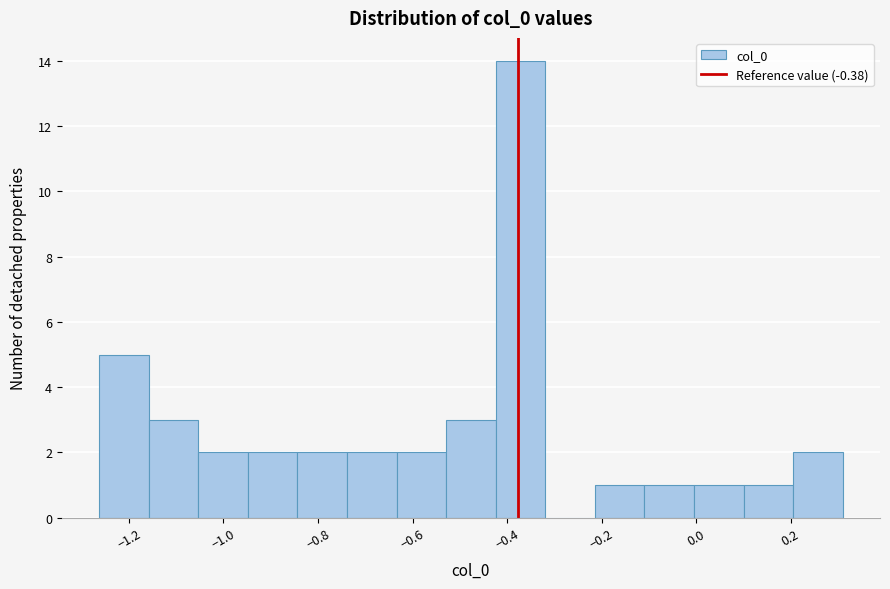

Reading left to right, transcribe this chart: for each bar, give the range it covers on the x-axis and its height. Neither the bar edges nor the heights are printed on the chart, so give them approximately, as read against the axes.

-1.26 to -1.16: 5
-1.16 to -1.06: 3
-1.06 to -0.94: 2
-0.94 to -0.84: 2
-0.84 to -0.74: 2
-0.74 to -0.64: 2
-0.64 to -0.52: 2
-0.52 to -0.42: 3
-0.42 to -0.32: 14
-0.32 to -0.22: 0
-0.22 to -0.10: 1
-0.10 to 0.00: 1
0.00 to 0.10: 1
0.10 to 0.20: 1
0.20 to 0.32: 2